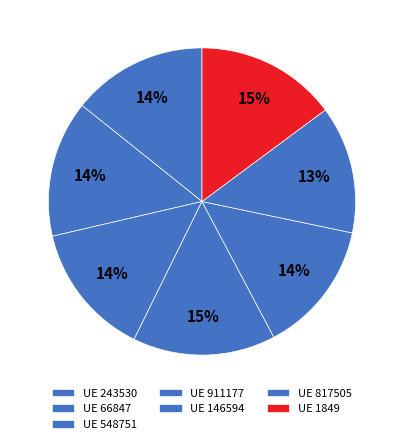

How many slices are in this pie chart?

7